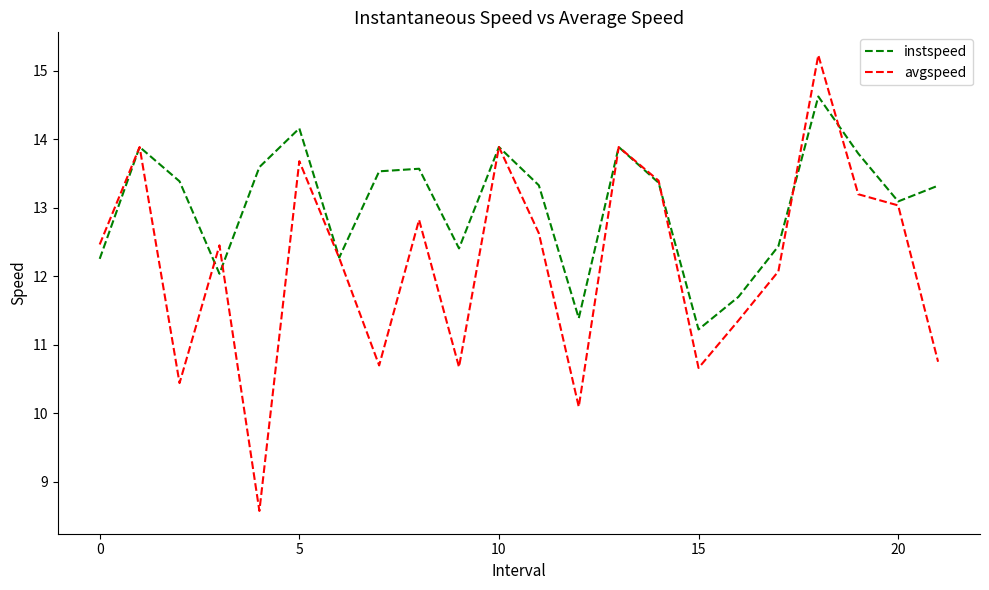

Which series has the largest total across all categories?

instspeed